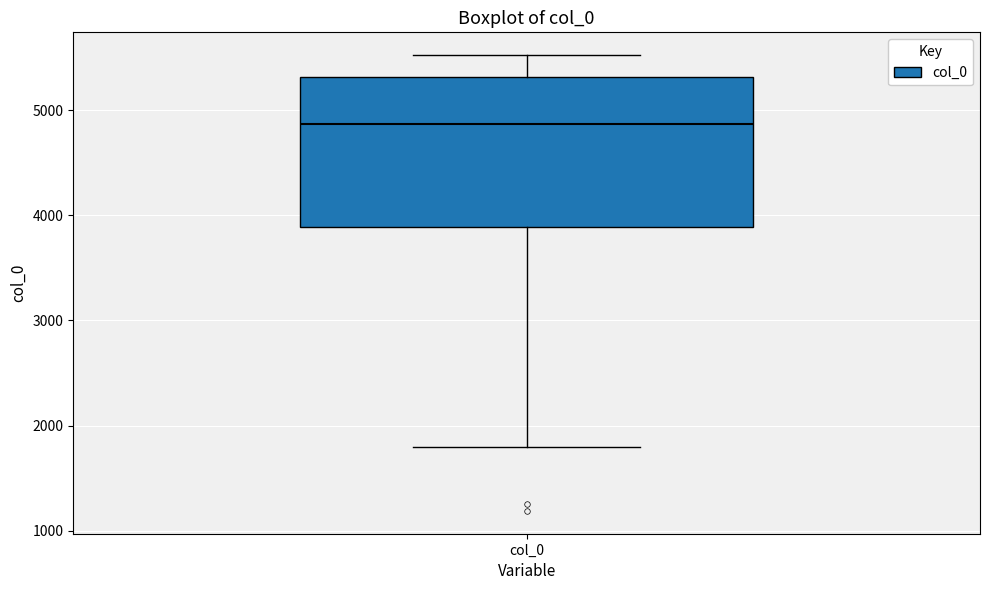

Where does the lower whisker of the box for col_0 end on the y-axis? The values are not printed on the chart, so give them approximately, as read against the axis.

1800